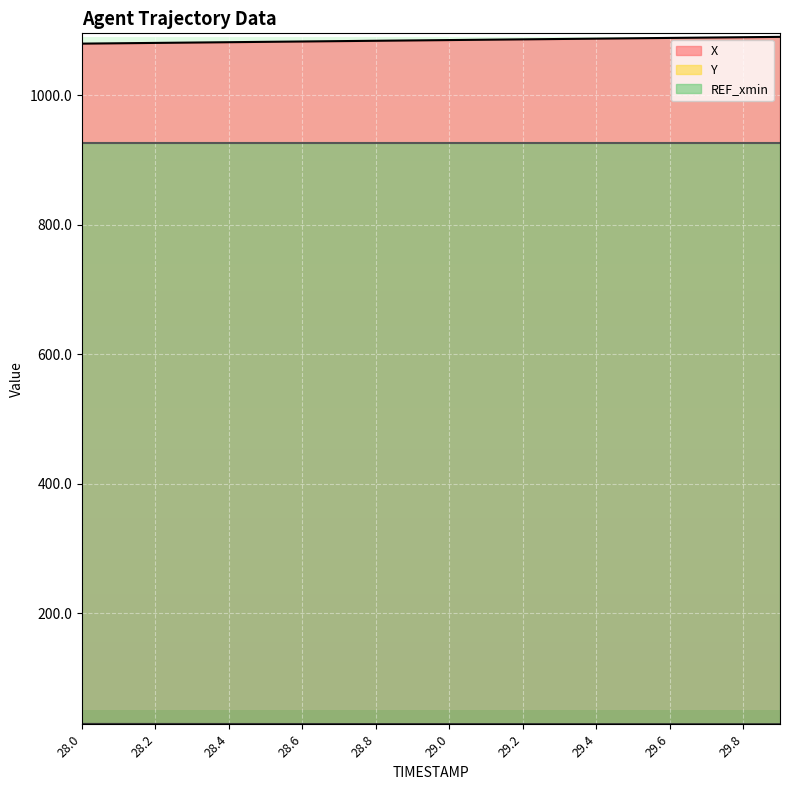

True or false: Y and X intersect in this chart.

False